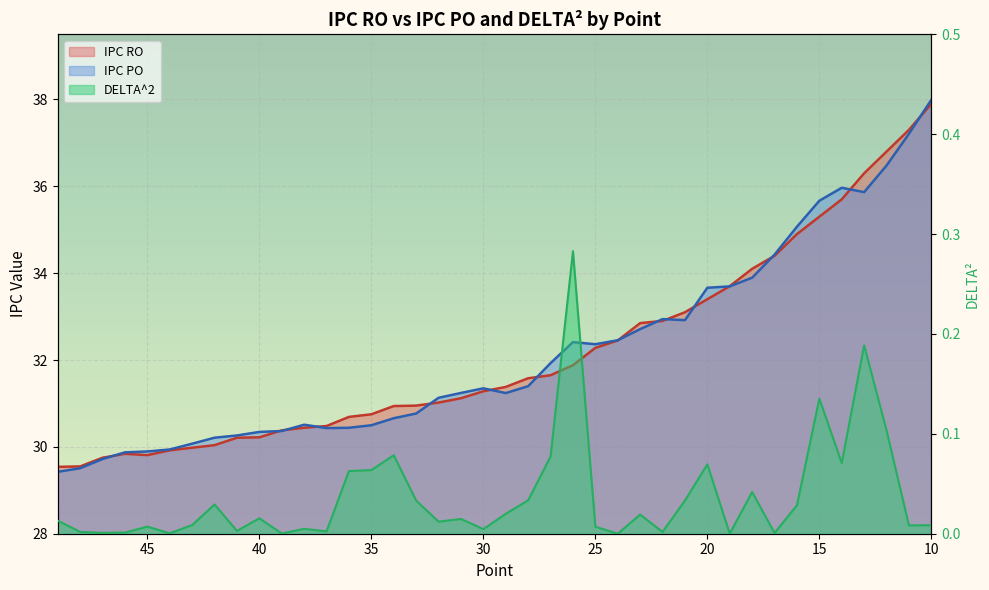

Reading left to right, transcribe all the data shown in this chart.

IPC RO: 29.5	29.6	29.8	29.8	29.8	29.9	30.0	30.0	30.2	30.2	30.4	30.4	30.5	30.7	30.8	30.9	30.9	31.0	31.1	31.3	31.4	31.6	31.7	31.9	32.3	32.5	32.8	32.9	33.1	33.4	33.7	34.1	34.4	34.9	35.3	35.7	36.3	36.8	37.3	37.9
IPC PO: 29.4	29.5	29.7	29.9	29.9	29.9	30.1	30.2	30.3	30.3	30.4	30.5	30.4	30.4	30.5	30.7	30.8	31.1	31.2	31.3	31.2	31.4	31.9	32.4	32.4	32.5	32.7	32.9	32.9	33.7	33.7	33.9	34.4	35.1	35.7	36.0	35.9	36.5	37.2	38.0
DELTA^2: 0.0	0.0	0.0	0.0	0.0	0.0	0.0	0.0	0.0	0.0	0.0	0.0	0.0	0.1	0.1	0.1	0.0	0.0	0.0	0.0	0.0	0.0	0.1	0.3	0.0	0.0	0.0	0.0	0.0	0.1	0.0	0.0	0.0	0.0	0.1	0.1	0.2	0.1	0.0	0.0